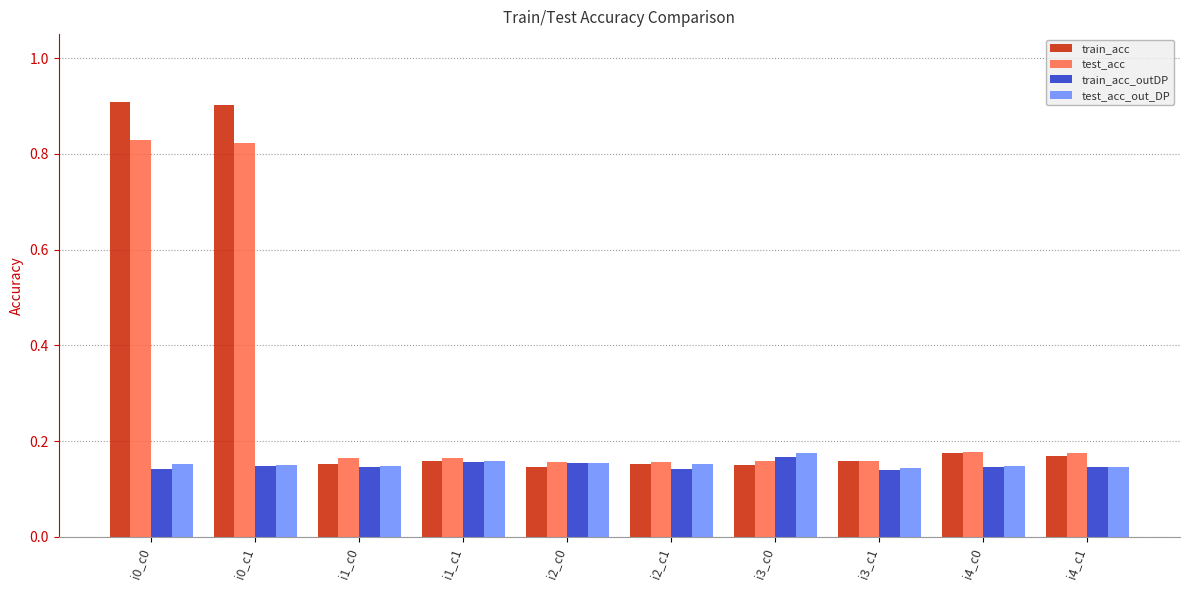

How many series are shown in this chart?

4